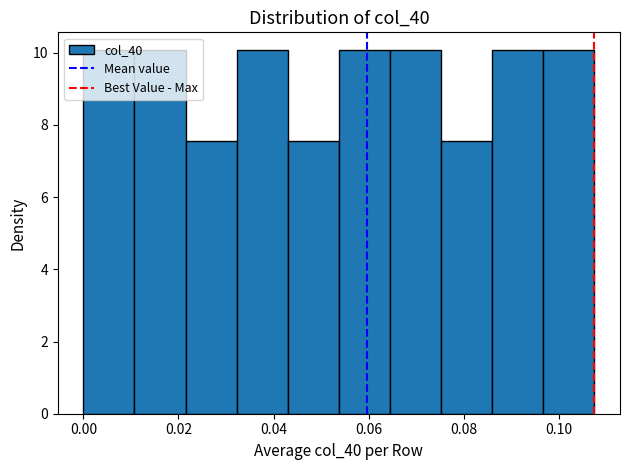

What is the height of the bar covering 0.000 to 0.010 on the x-axis? Neither the bar edges nor the heights are printed on the chart, so give them approximately, as read against the axes.

10.0